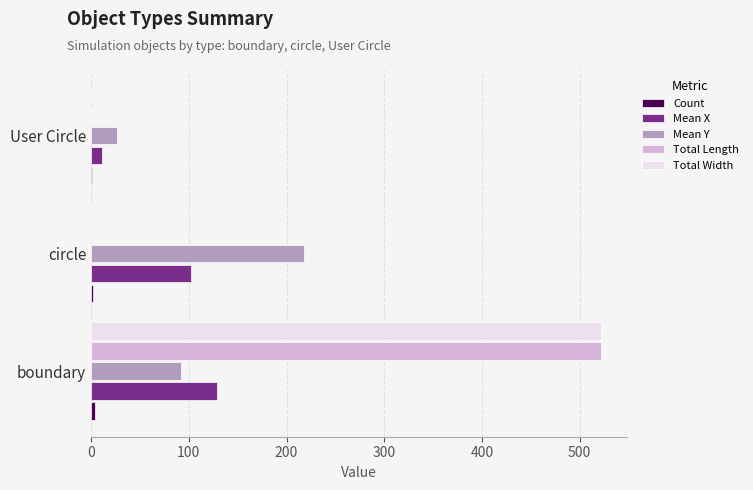

What is the greatest value displayed?

522.0